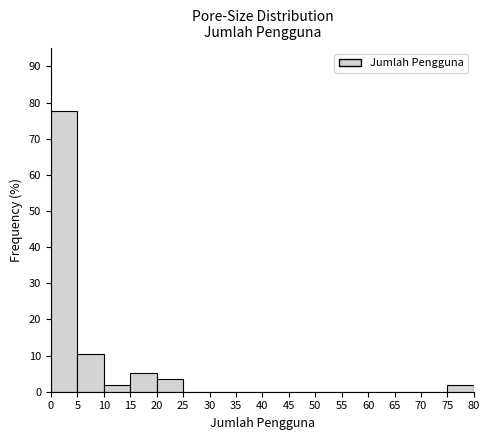

What is the height of the bar covering 20 to 25 on the x-axis? The values are not printed on the chart, so give them approximately, as read against the axis.

3